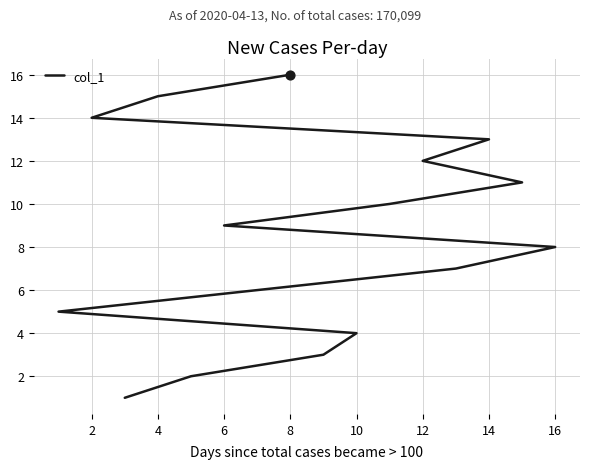

What is the change in value from 10 to 12?

+8